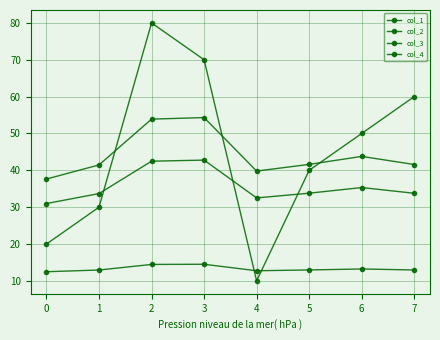

What is the sum of all col_4 values?

285.3